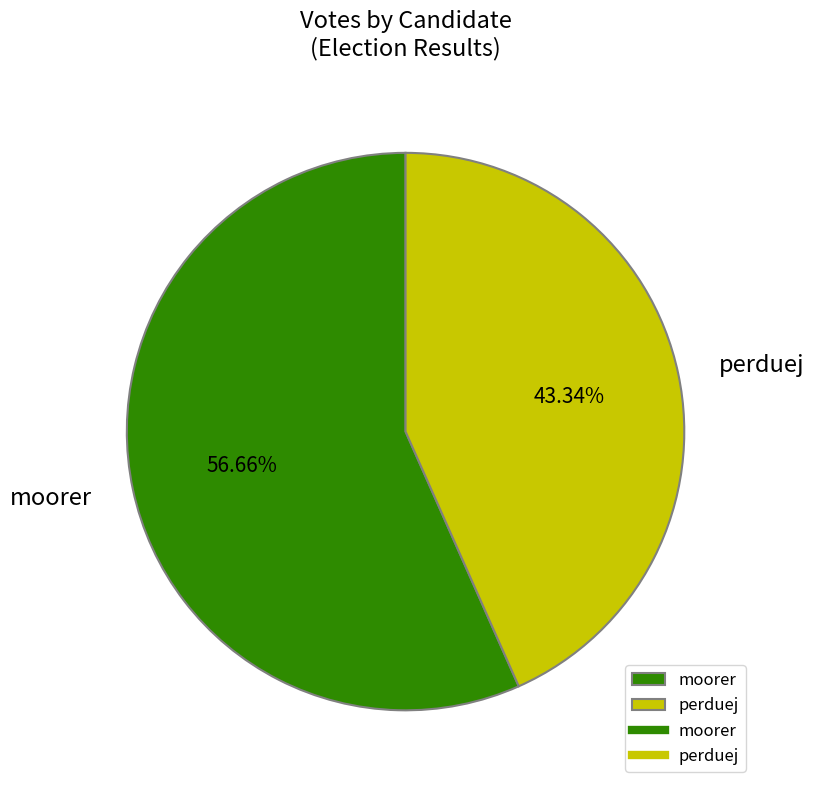

Count the number of slices in the pie.

2